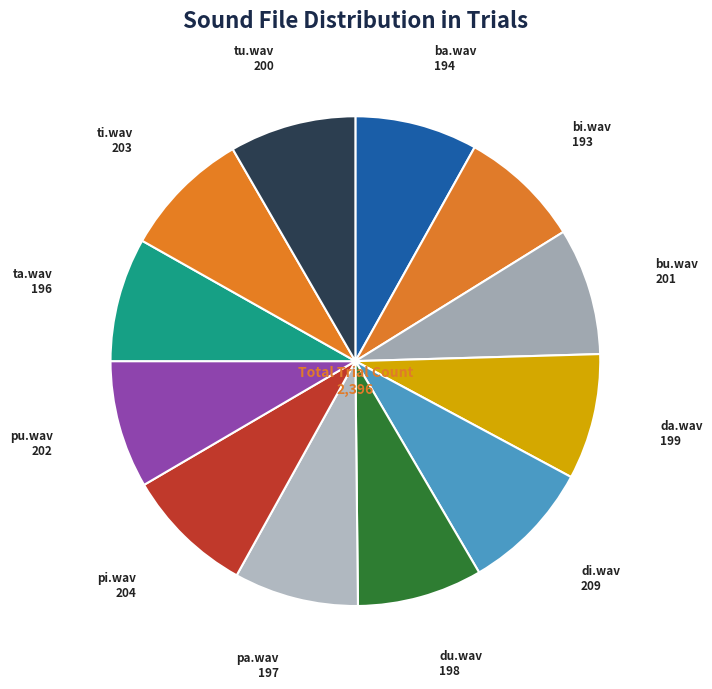

True or false: bu.wav accounts for 8% of the total.

True